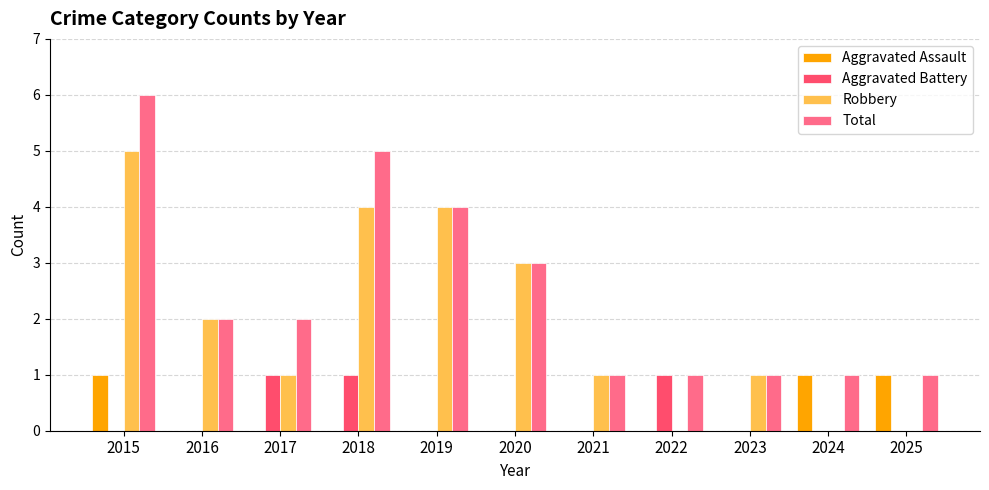

True or false: Aggravated Battery has a value of 0 at 2019.

True